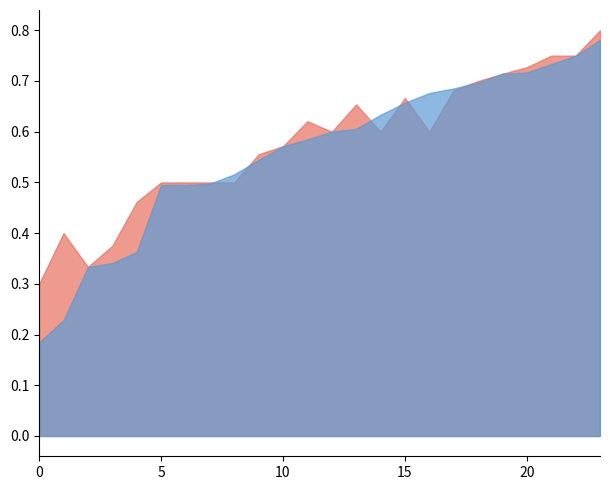

What is the average value of the accuracy series?

0.6